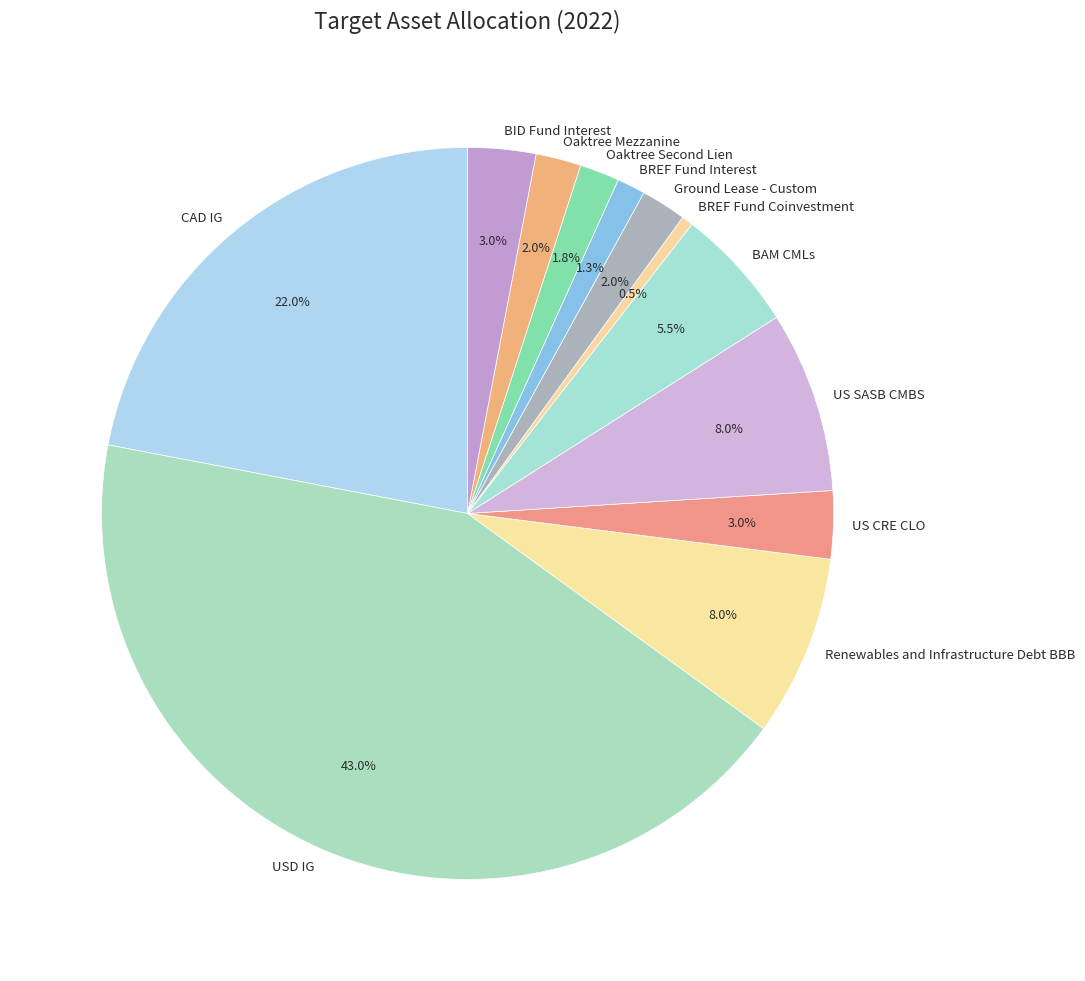

To the nearest percent, what is the combined percentage of US CRE CLO and Renewables and Infrastructure Debt BBB?

11%